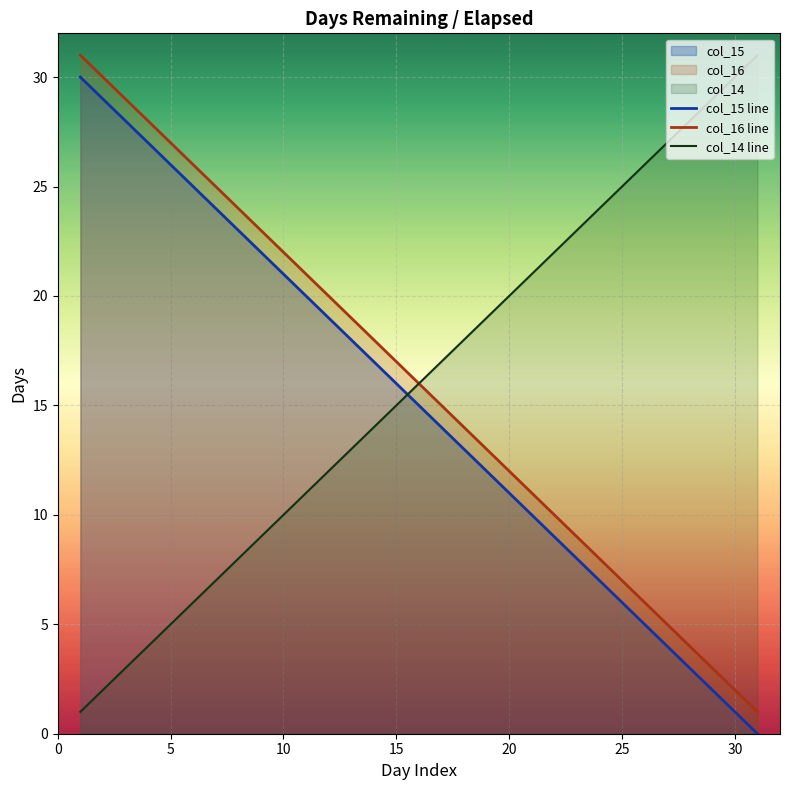

How many categories are shown in the chart?

31